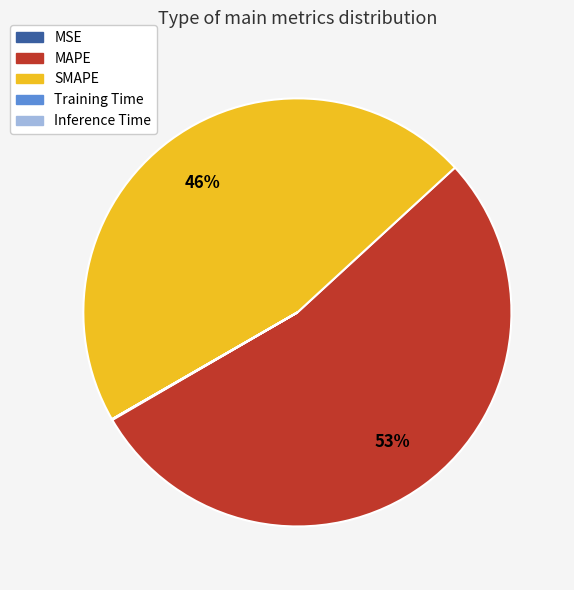

Is SMAPE the majority of the pie?

No